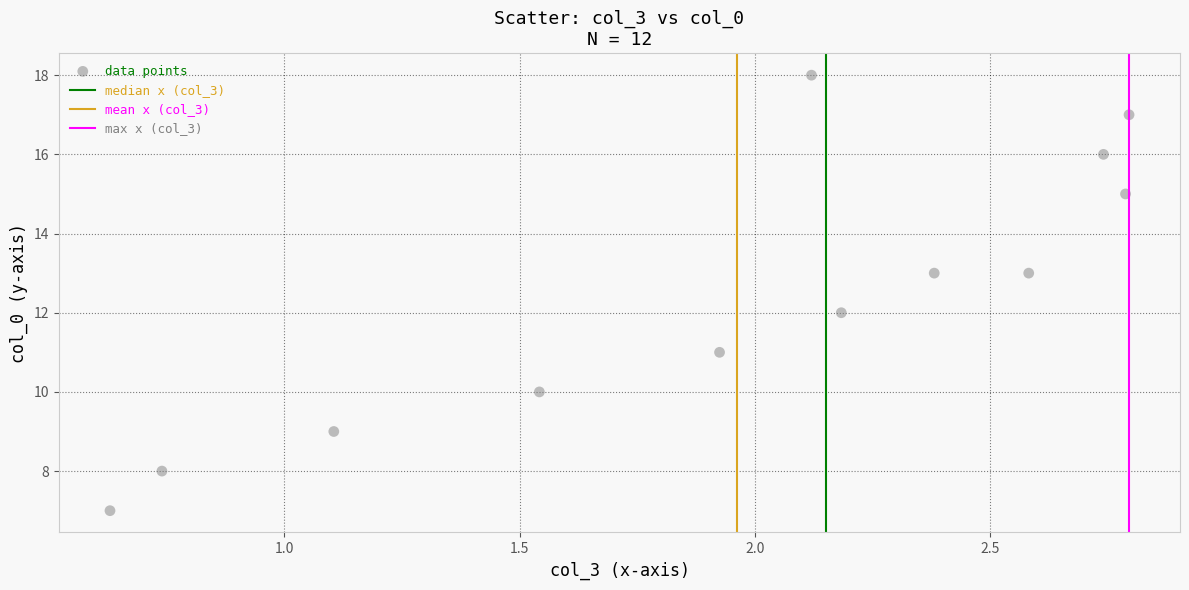

What is the range of Y values (max minus min)?

11